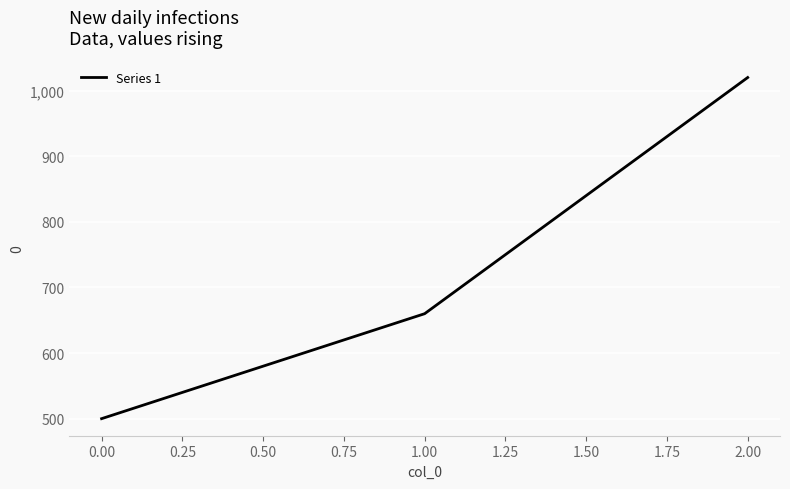

What is the ratio of the value at 2.00 to the value at 0.00?

2.0